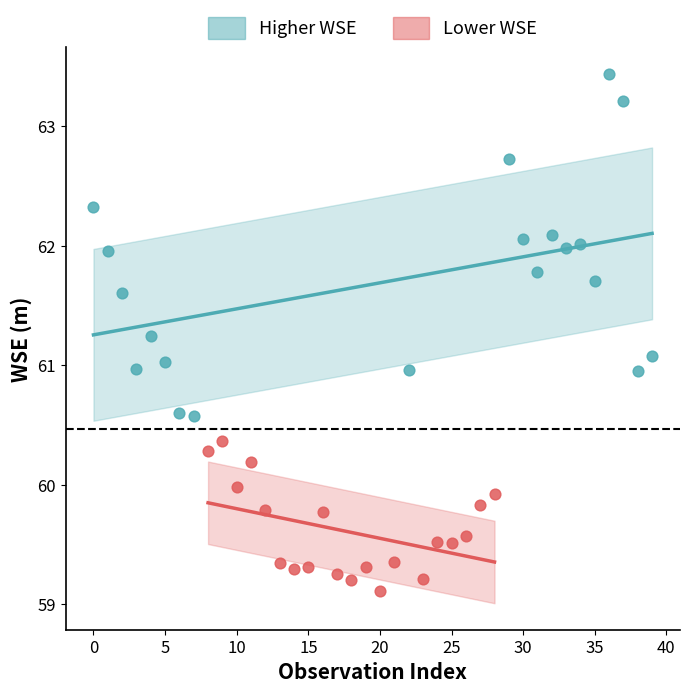

Which series reaches the minimum Y coordinate?

Lower WSE